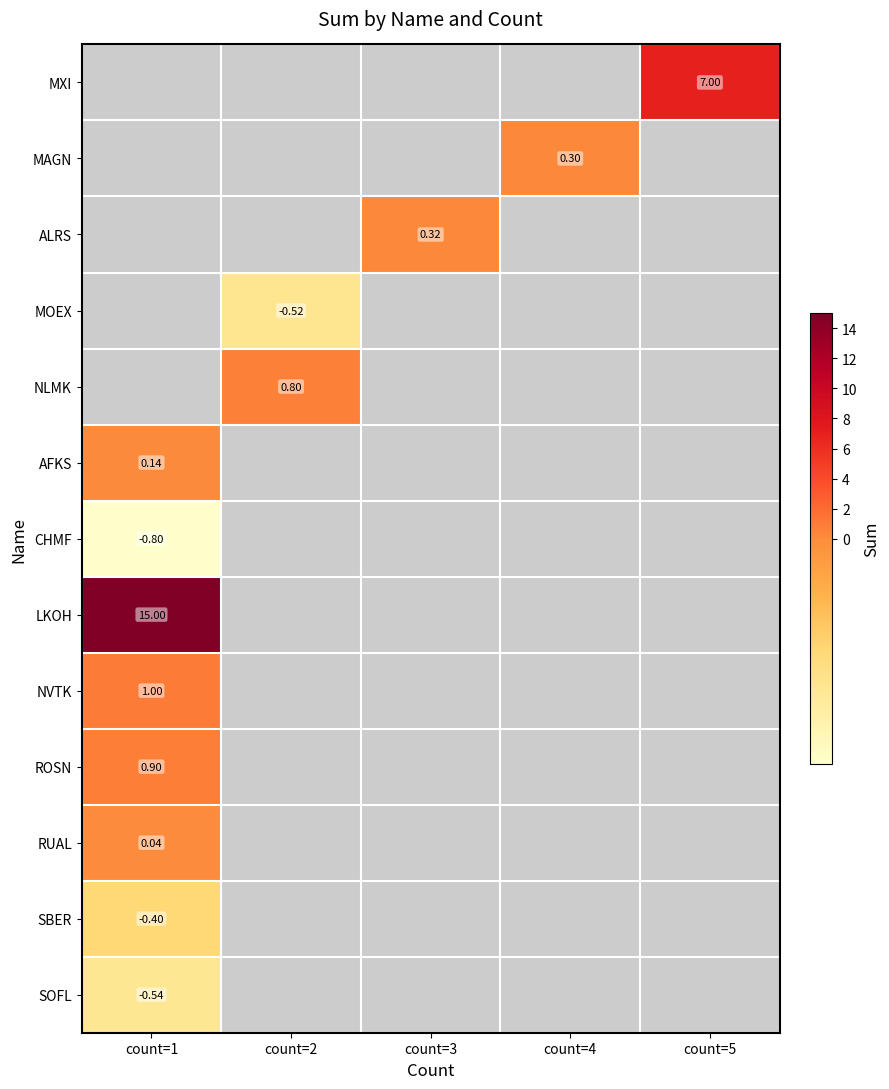

At which label is SOFL closest to 0?

count=1